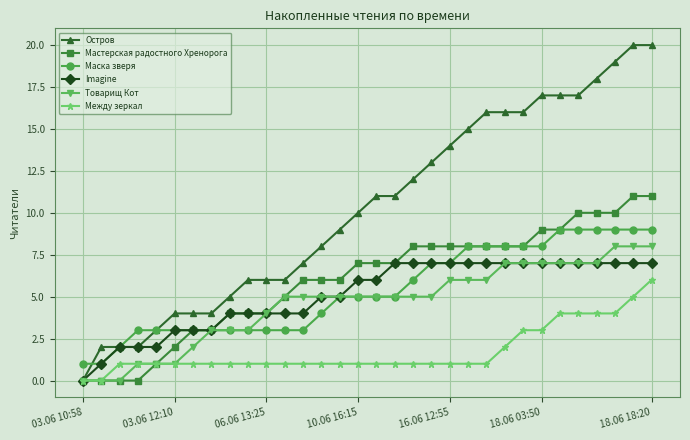

What is the value of the Imagine point at the 29th from the left?

7